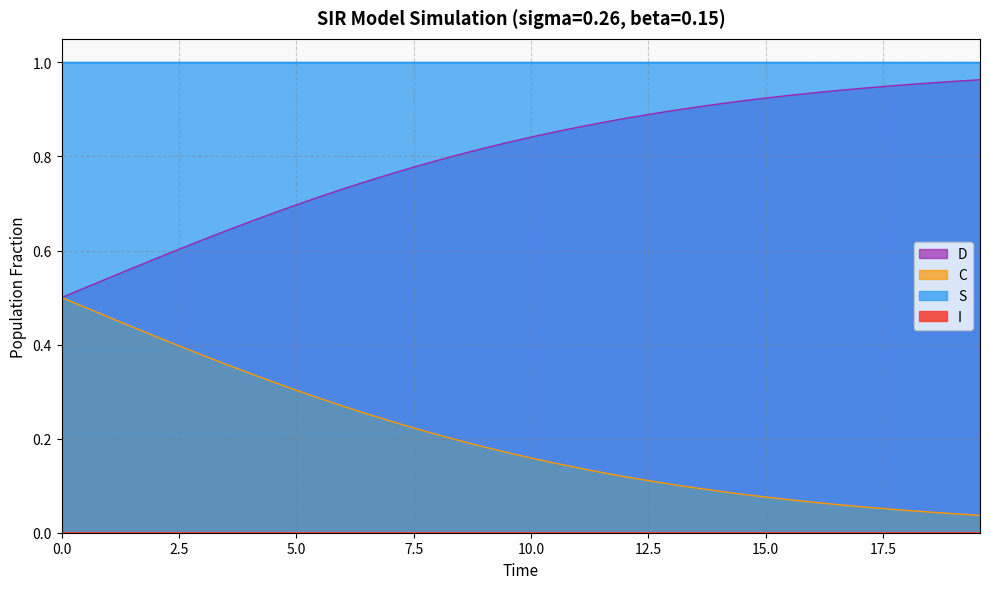

True or false: D has a value of 0.1 at 36.

False